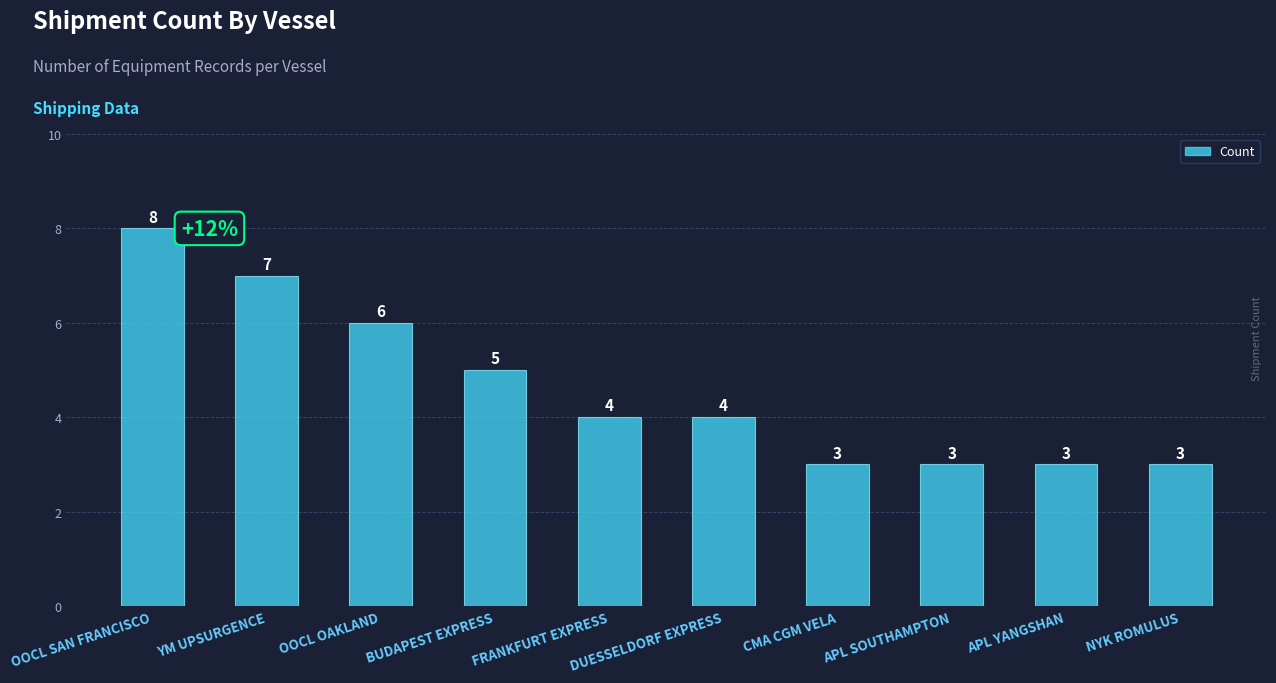

Where is the data nearest to the value 5?

BUDAPEST EXPRESS